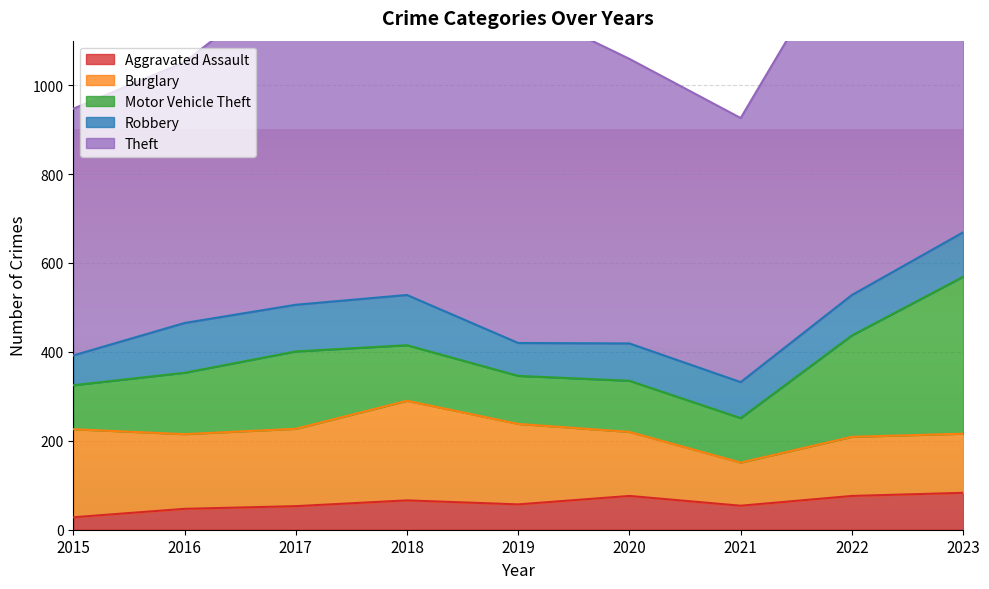

Between 2016 and 2022, which series saw the biggest shift?

Theft